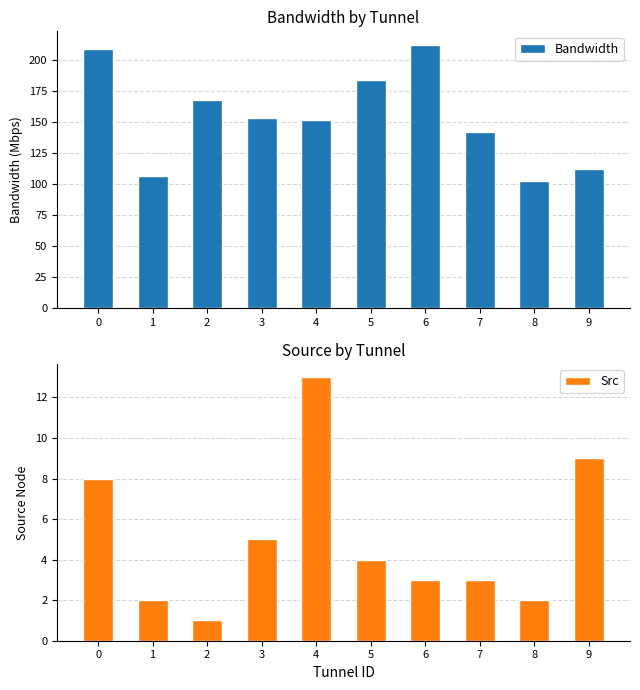

What are all the series names shown in the legend?

Bandwidth, Src